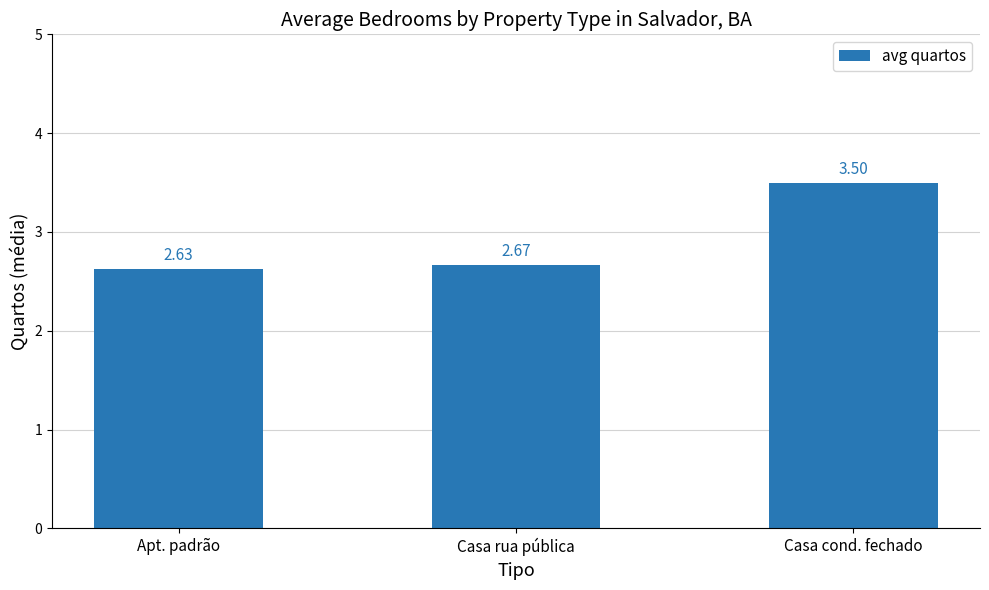

Approximately how many times larger is the value at Apt. padrão compared to Casa cond. fechado?

0.8